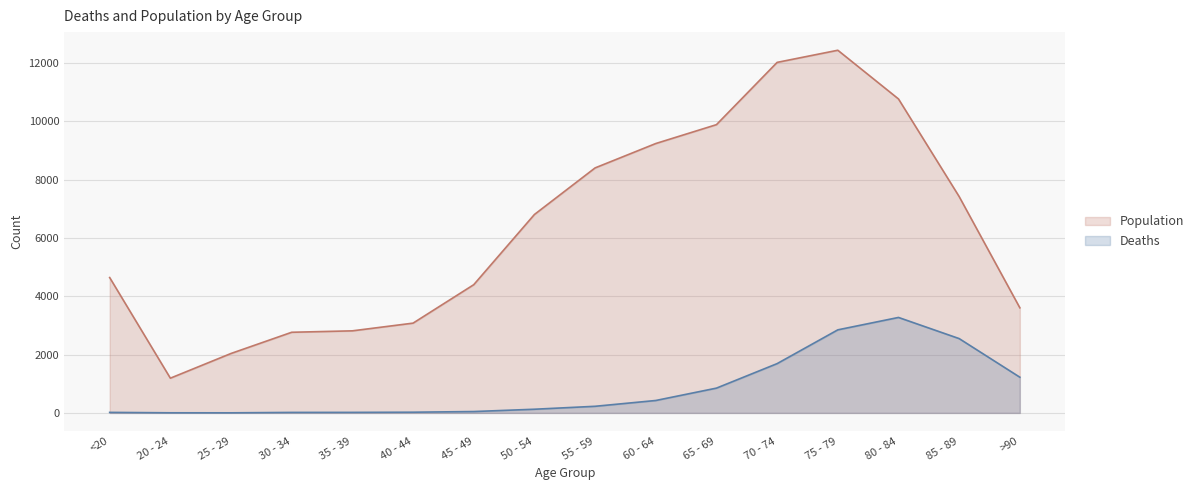

What is the minimum value shown in the chart?

3